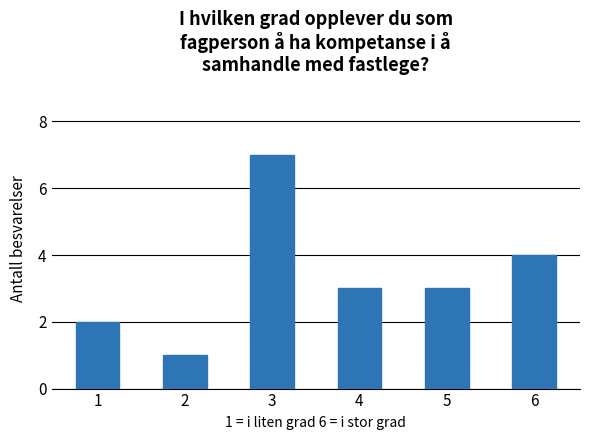

What is the average value?

3